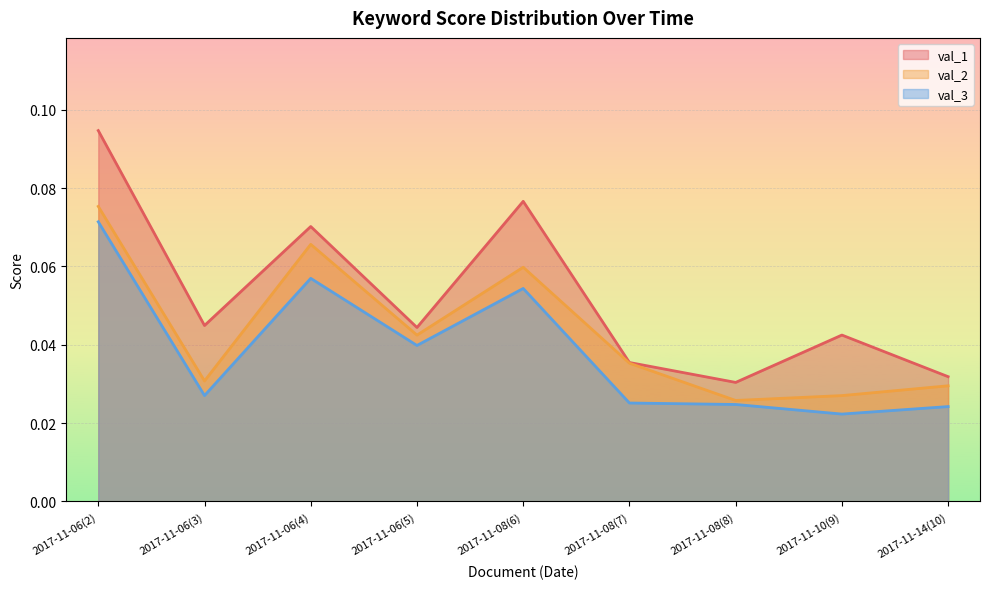

What is the sum of the val_2 values at 2017-11-08(7) and 2017-11-06(5)?

0.1